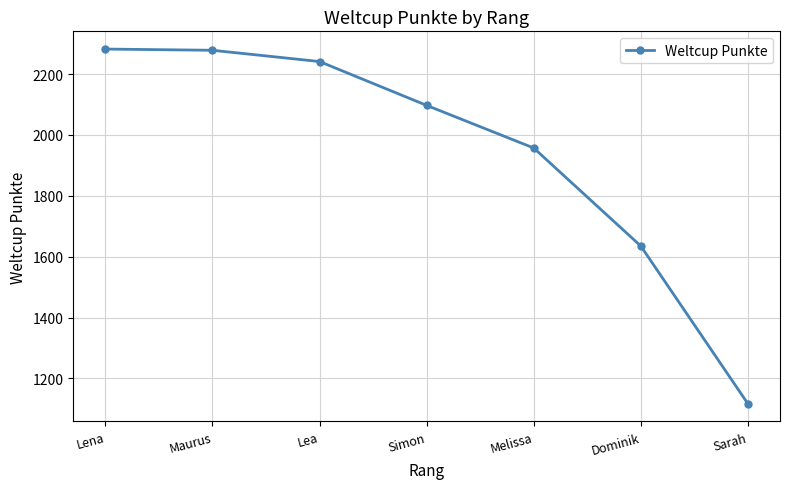

What is the label of the 7th point from the right?

Lena